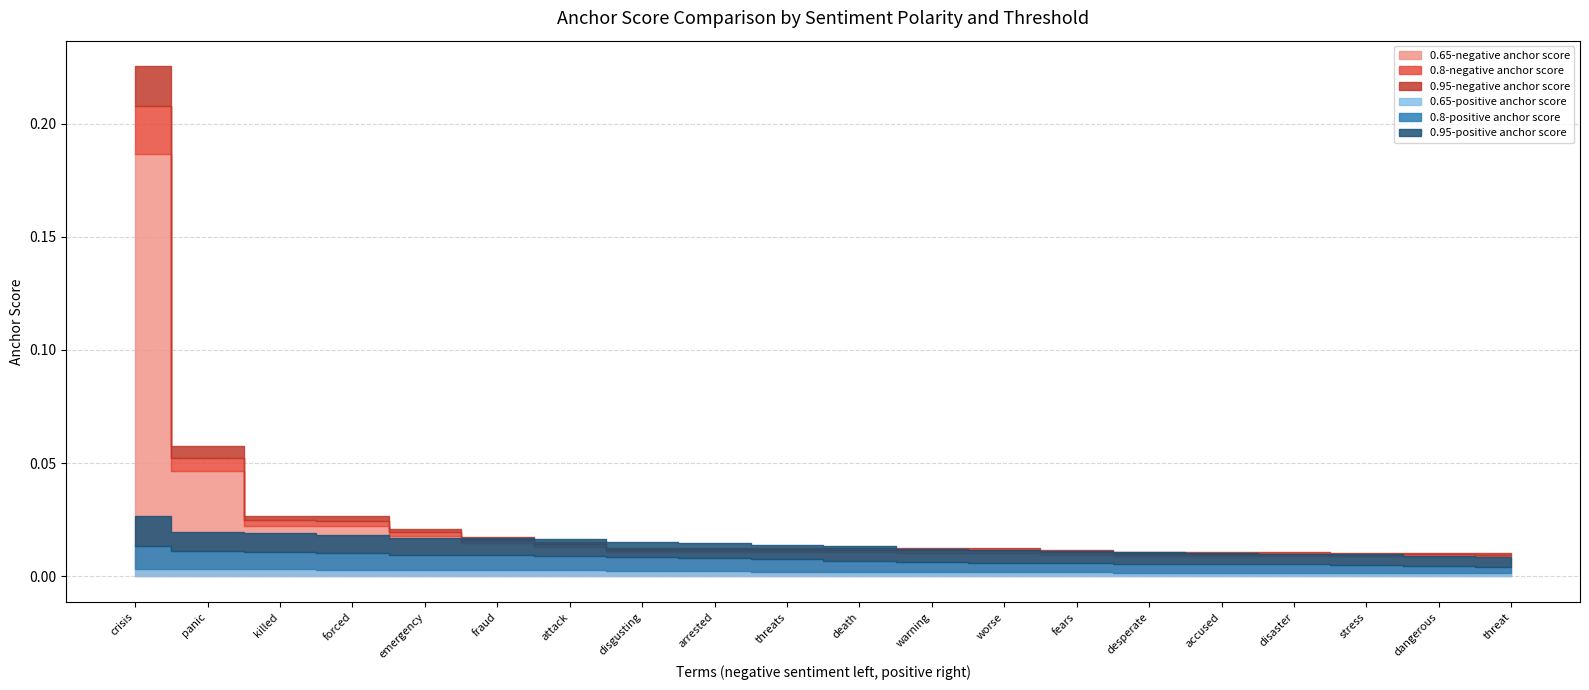

Which series has the largest total across all categories?

0.65-negative anchor score